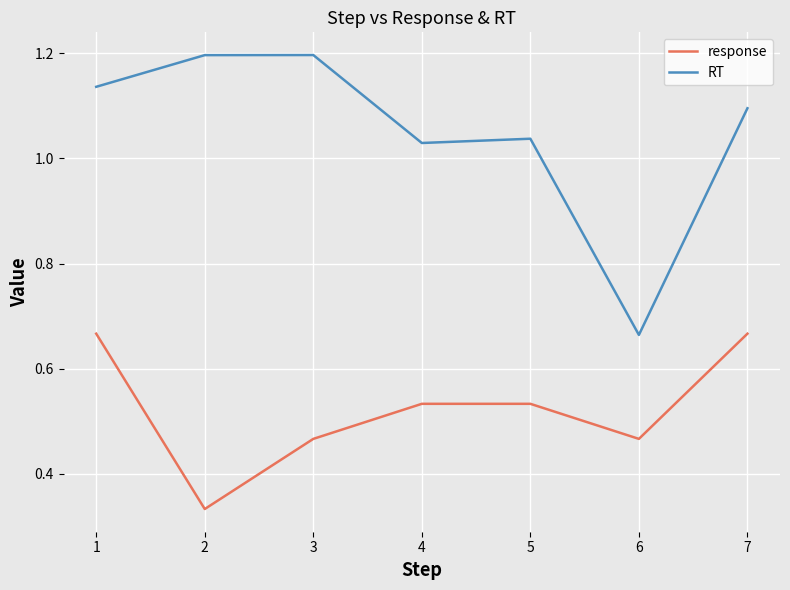

At how many categories does at least one series exceed 0?

7